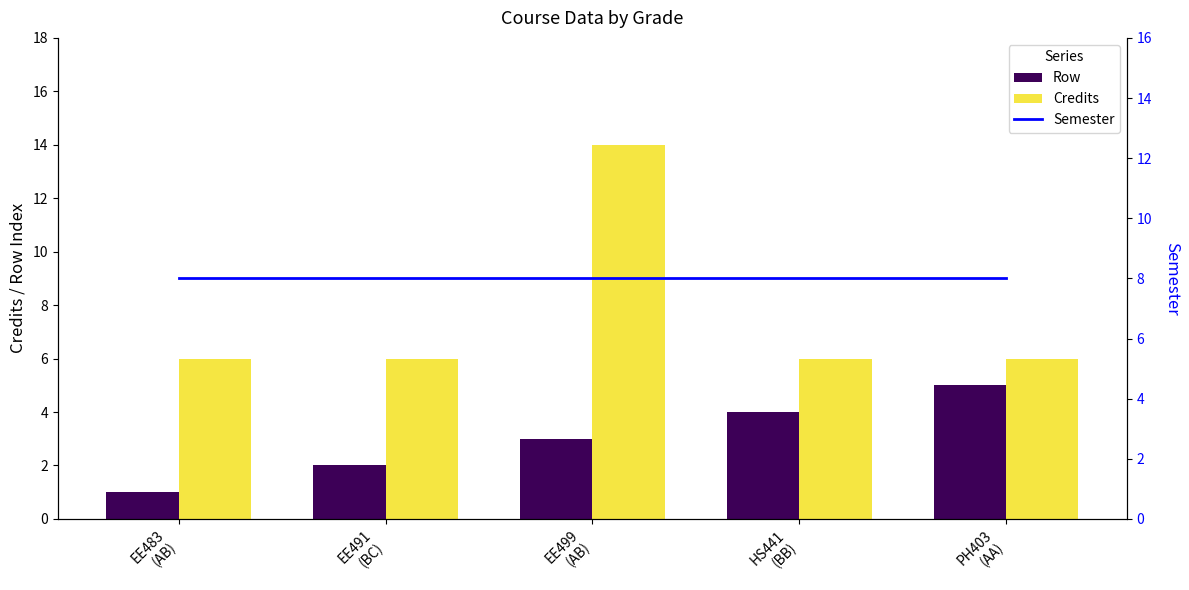

What is the difference between the highest and lowest values at PH403
(AA)?

3